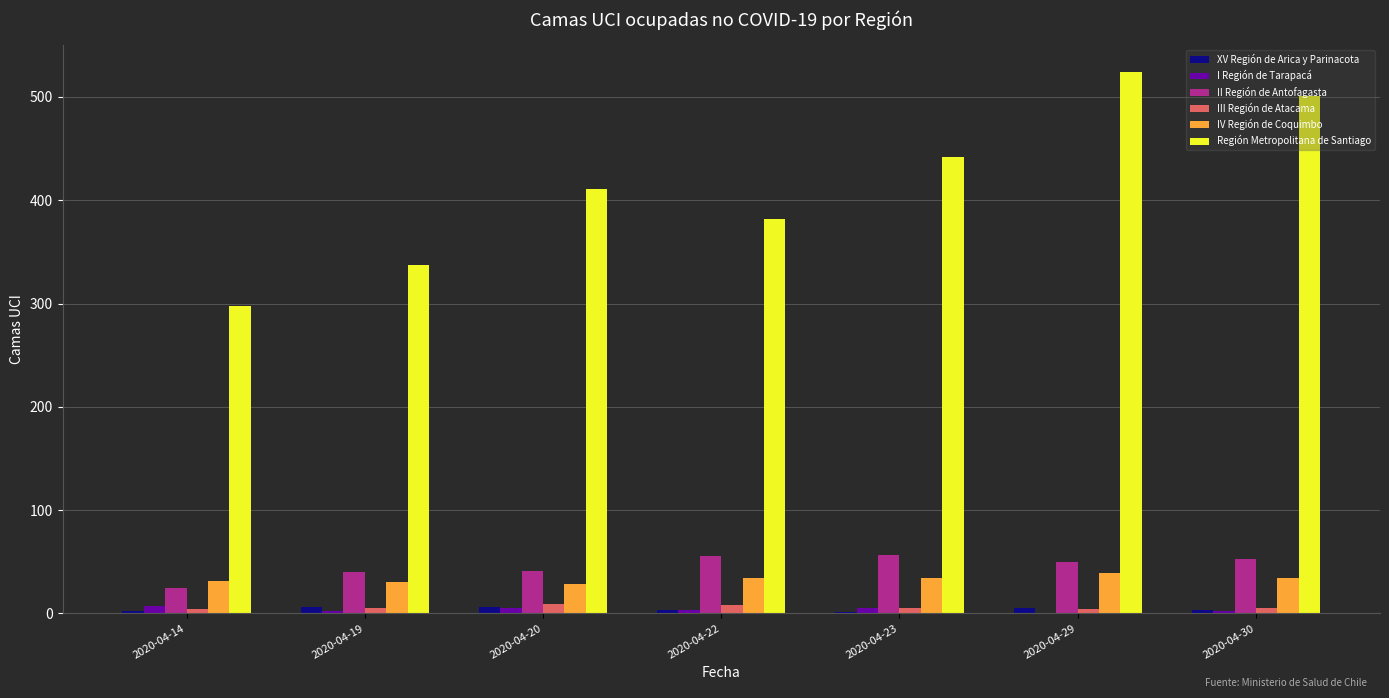

What is the average value of the III Región de Atacama series?

6